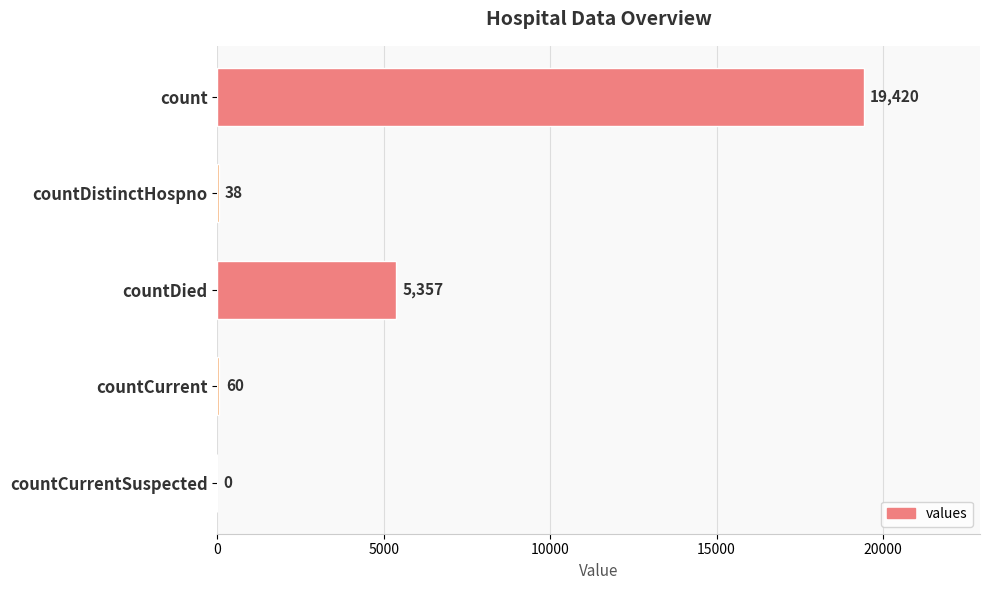

How many positive values are there?

4